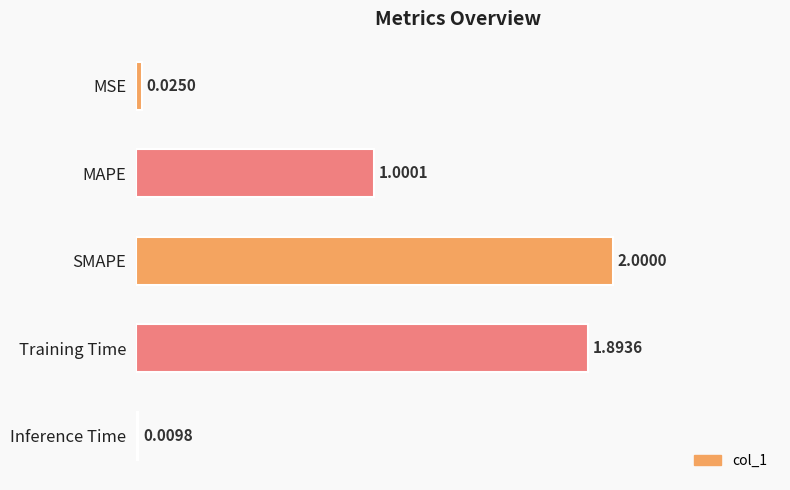

What is the maximum value shown in the chart?

2.0